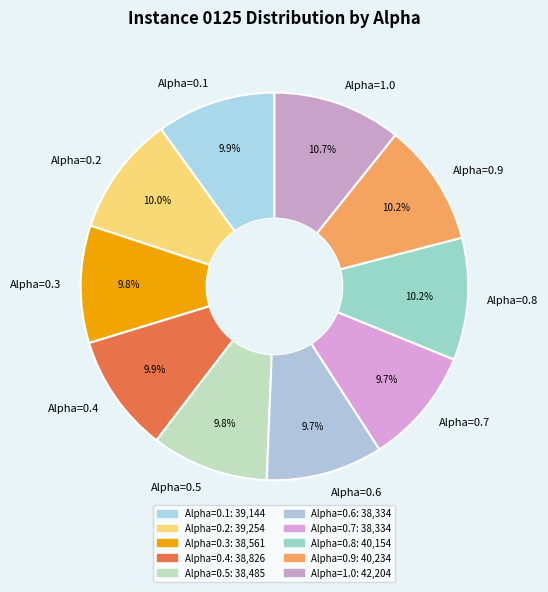

What is the ratio of the value at Alpha=0.7 to the value at Alpha=1.0?

0.9